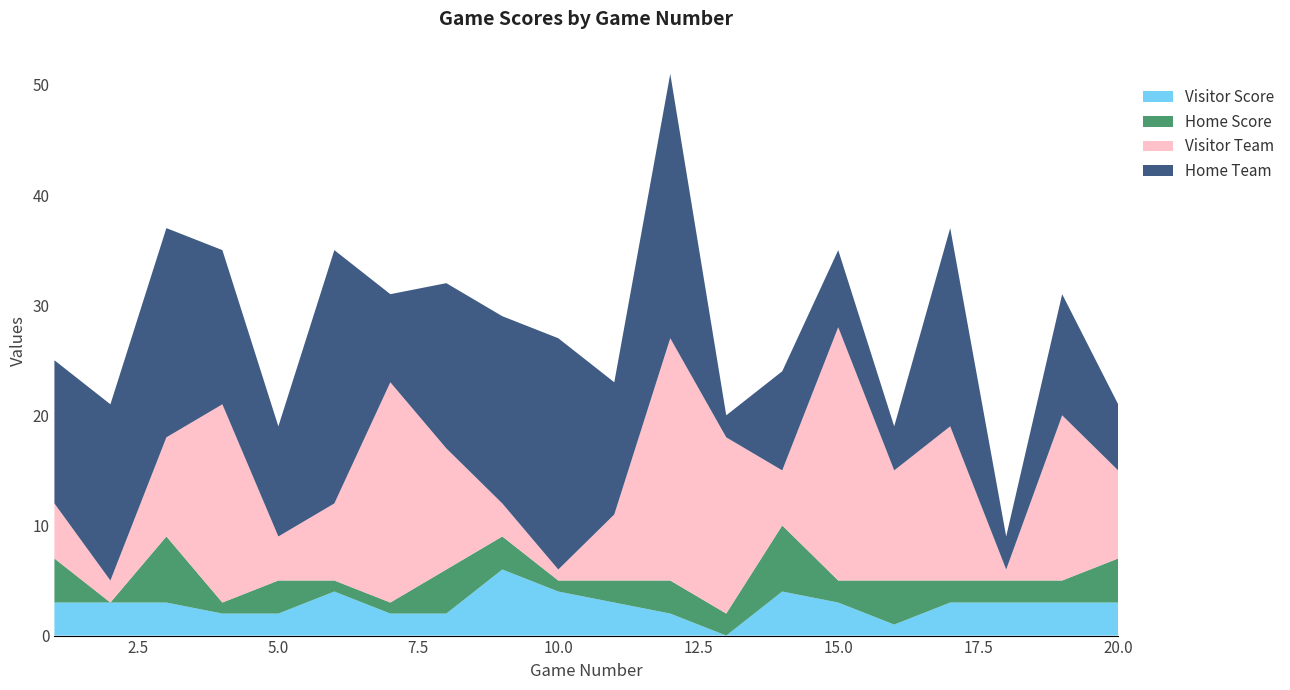

Reading left to right, what are all the values shown in this chart?

Visitor Score: 3	3	3	2	2	4	2	2	6	4	3	2	0	4	3	1	3	3	3	3
Home Score: 4	0	6	1	3	1	1	4	3	1	2	3	2	6	2	4	2	2	2	4
Visitor Team: 5	2	9	18	4	7	20	11	3	1	6	22	16	5	23	10	14	1	15	8
Home Team: 13	16	19	14	10	23	8	15	17	21	12	24	2	9	7	4	18	3	11	6